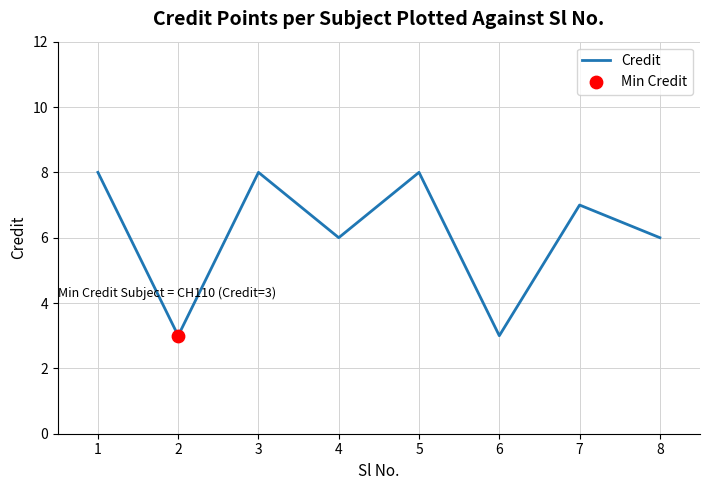

Approximately how many times larger is the value at 8 compared to 6?

2.0